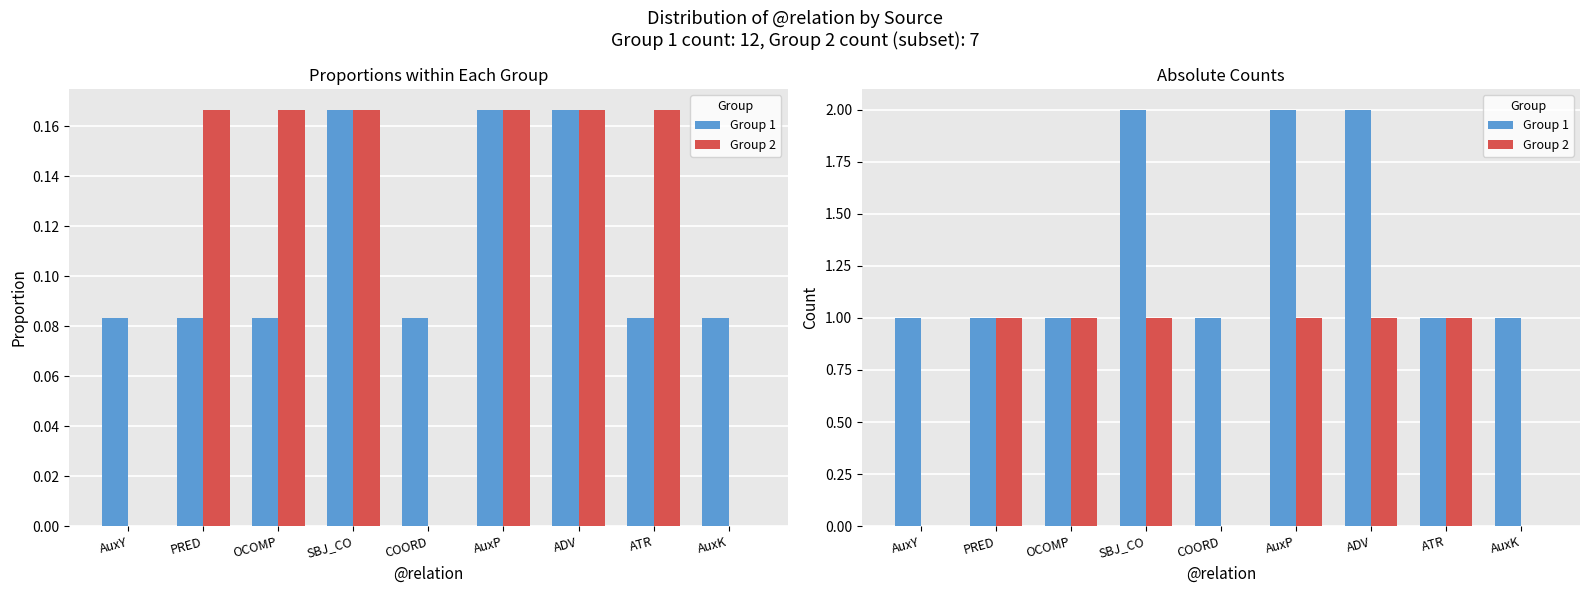

What is the greatest value displayed?

2